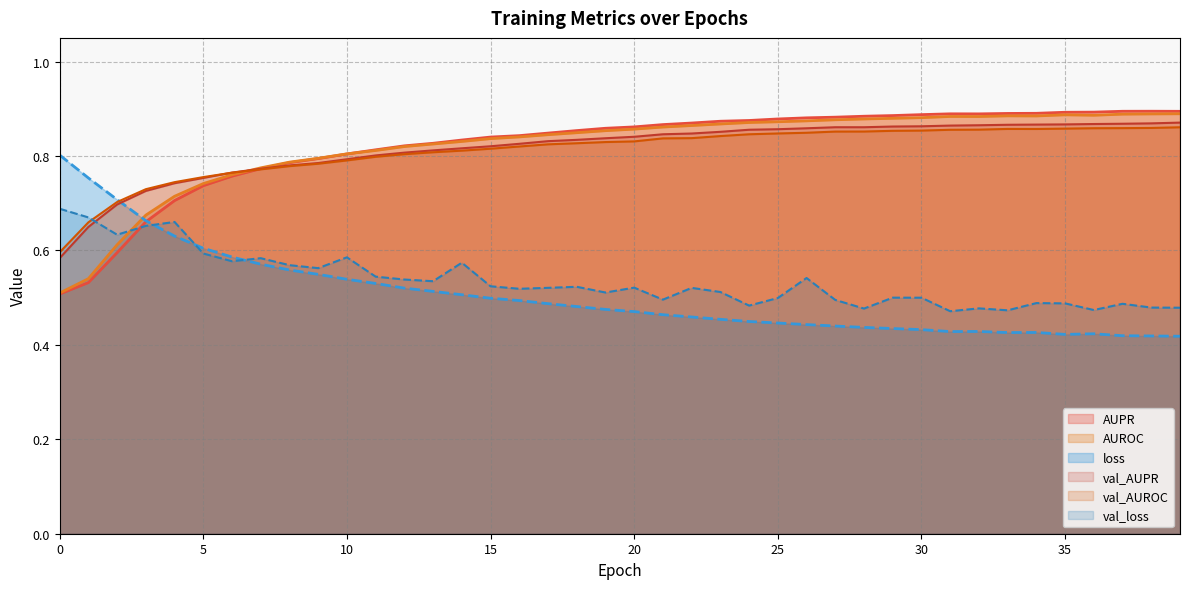

Is it true that AUPR equals 0.8 at 13?

True